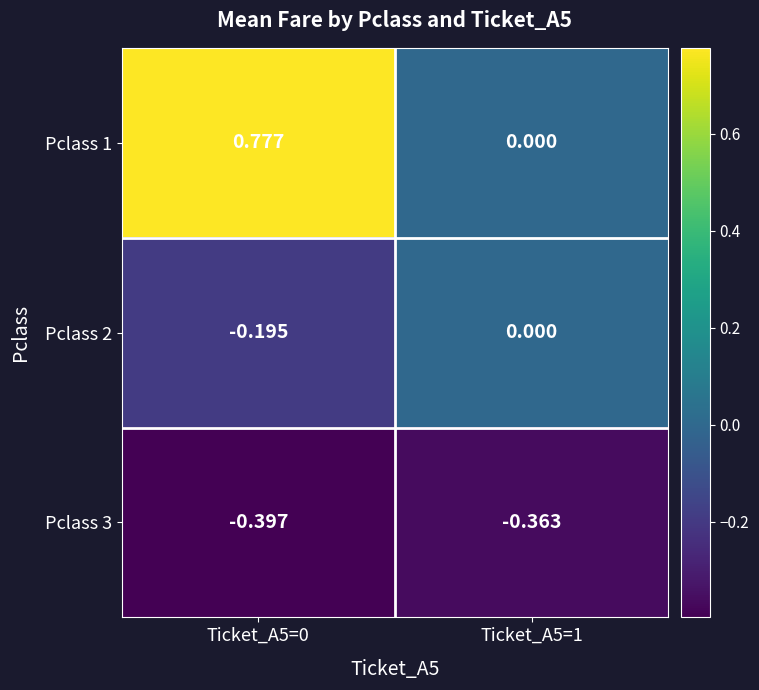

Is the value of Pclass 2 at Ticket_A5=1 greater than the value of Pclass 1 at Ticket_A5=0?

No